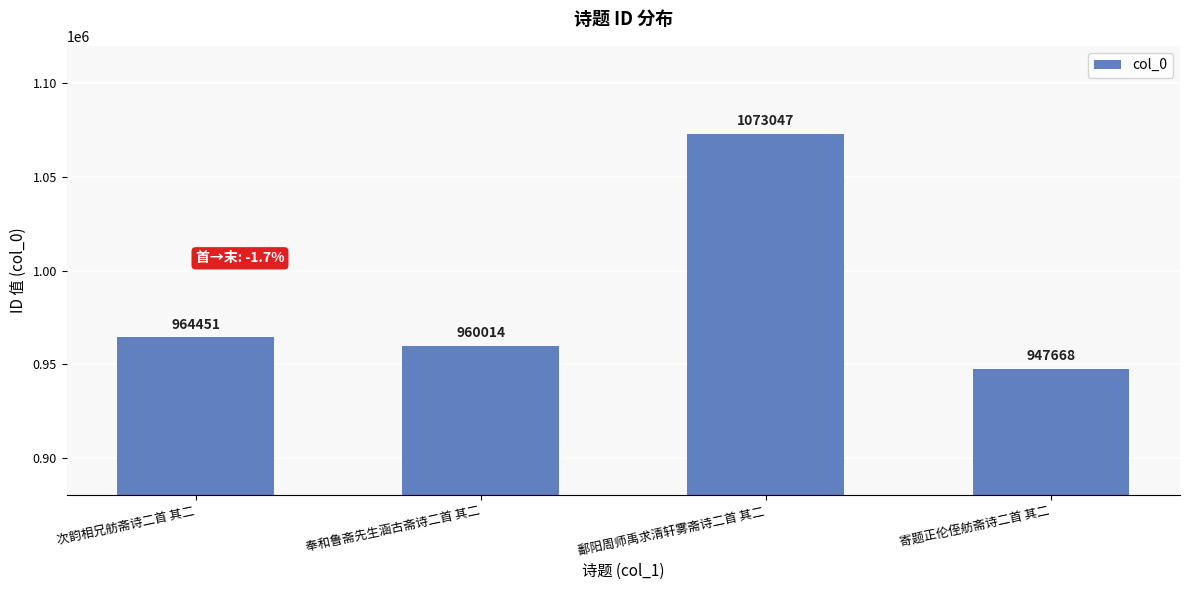

Rank the categories by value from lowest to highest.

寄题正伦侄舫斋诗二首 其二, 奉和鲁斋先生涵古斋诗二首 其二, 次韵相兄舫斋诗二首 其二, 鄱阳周师禹求清轩雾斋诗二首 其二